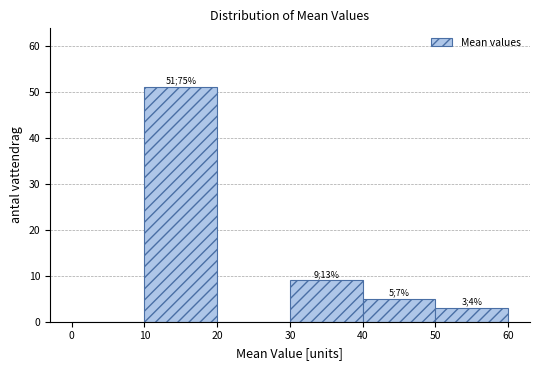

Over which range of the x-axis is the bar tallest?

10 to 20